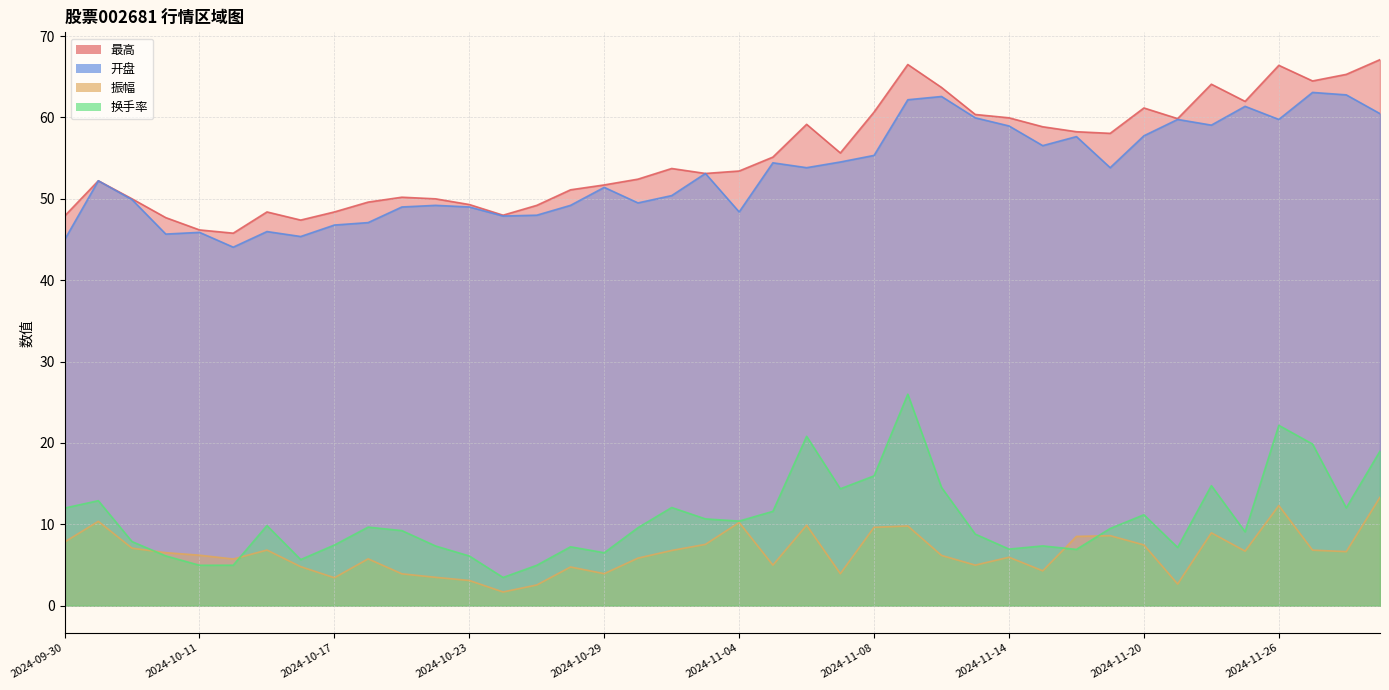

True or false: 最高 has more than 2 interior local peaks.

True